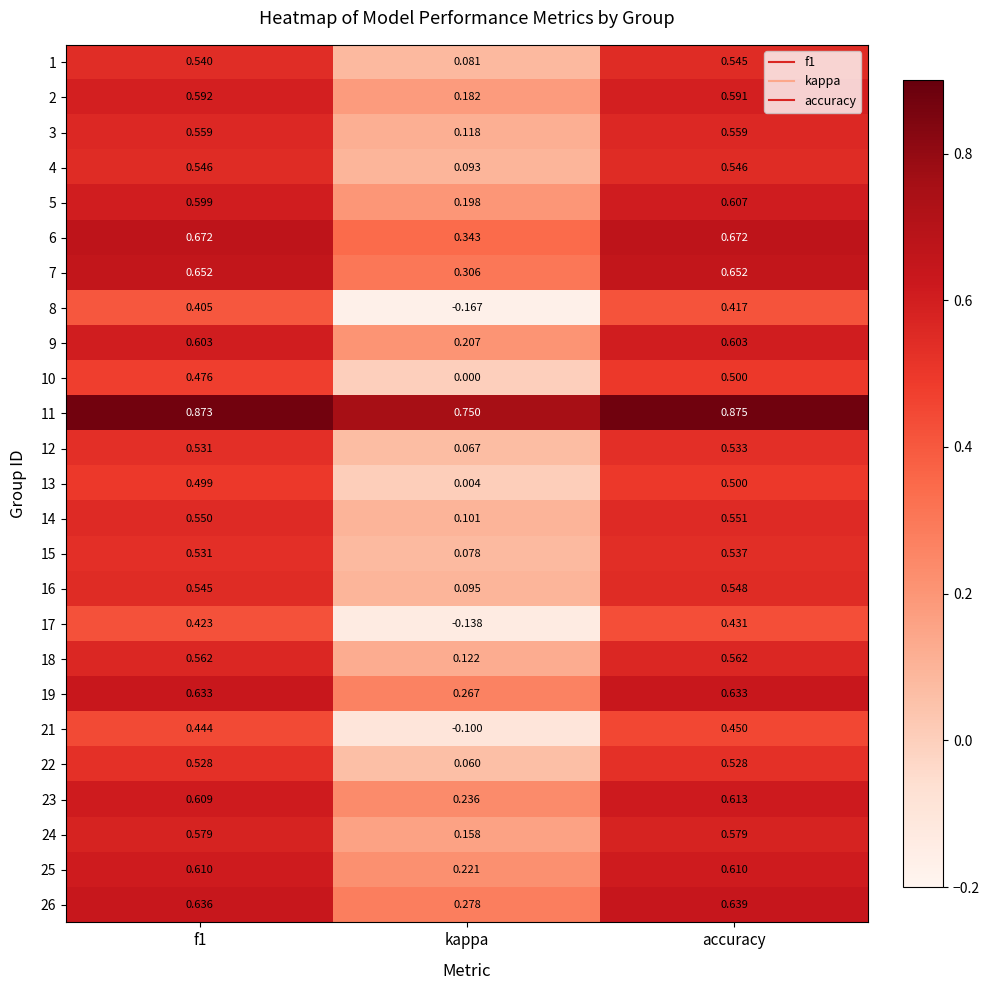

Which series has the largest total across all categories?

11